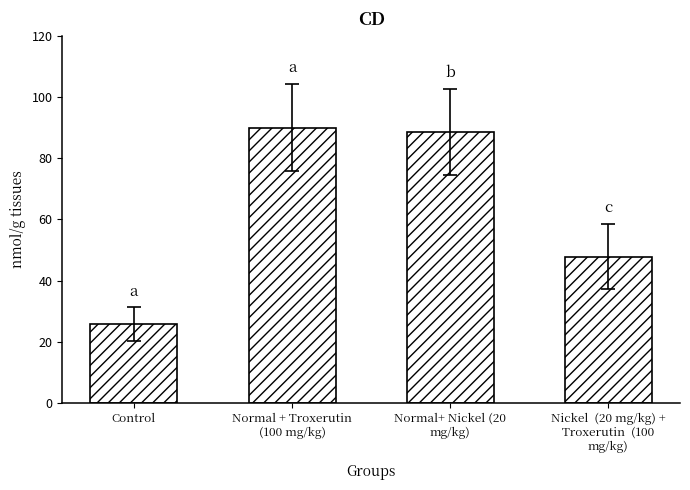

What is the average value?

63.0